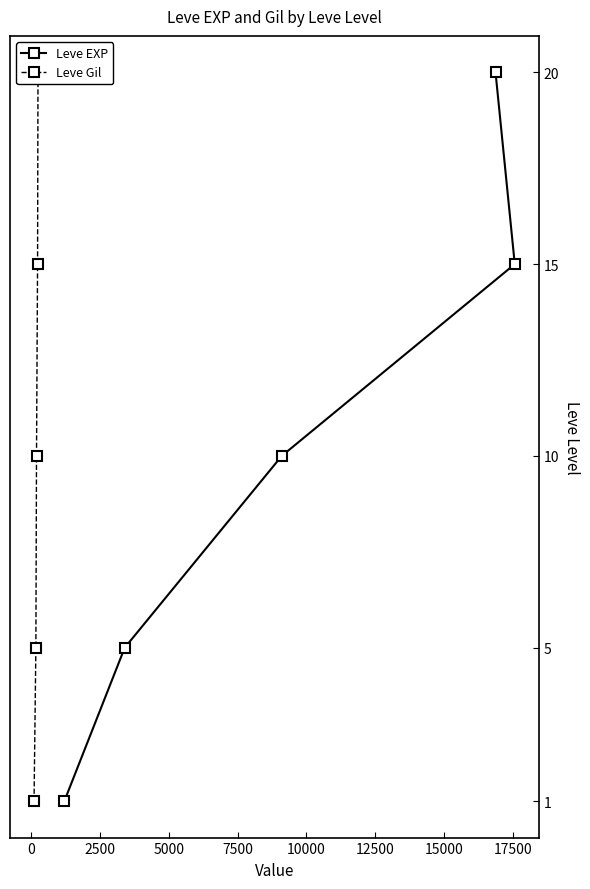

What is the maximum value for Leve EXP?

20